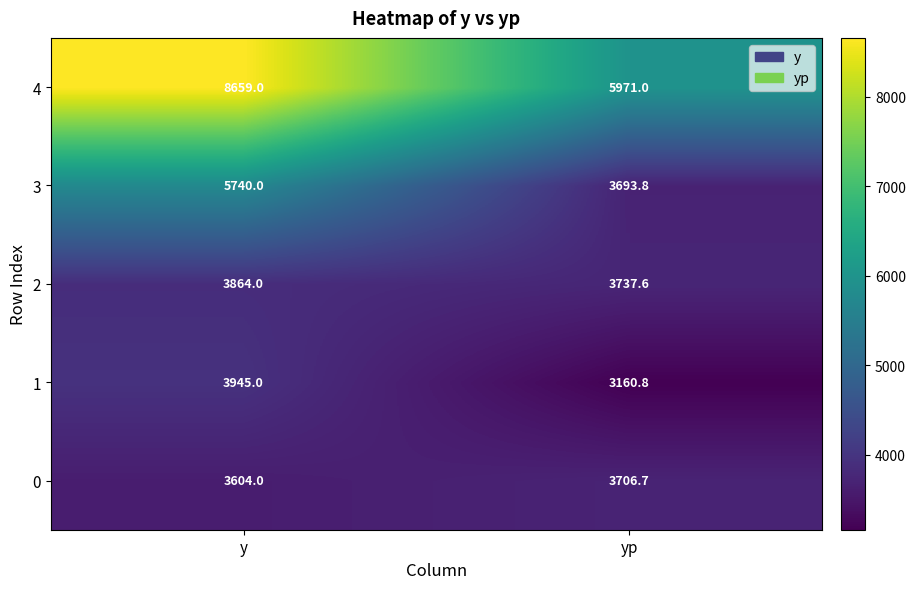

Reading left to right, transcribe all the data shown in this chart.

4: y=8659.0	yp=5971.0
3: y=5740.0	yp=3693.8
2: y=3864.0	yp=3737.6
1: y=3945.0	yp=3160.8
0: y=3604.0	yp=3706.7